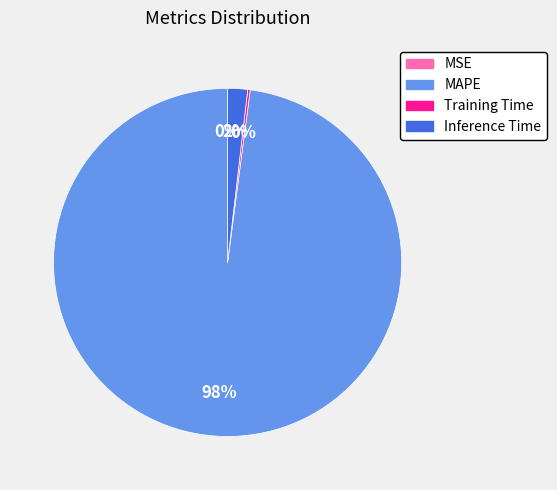

To the nearest percent, what is the difference between the largest and smallest slice percentages?

98%